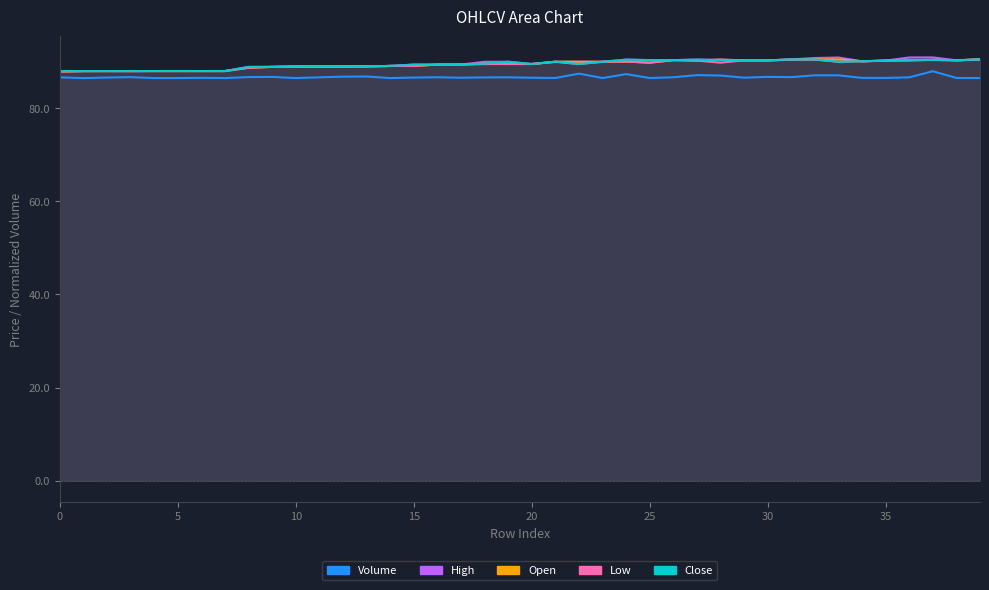

Count the number of categories in the chart.

40